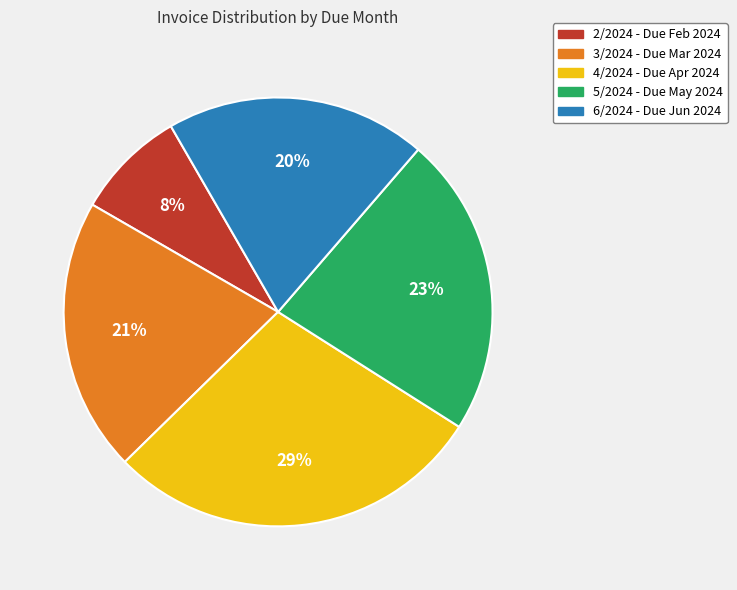

Which category has the smallest portion of the pie?

2/2024